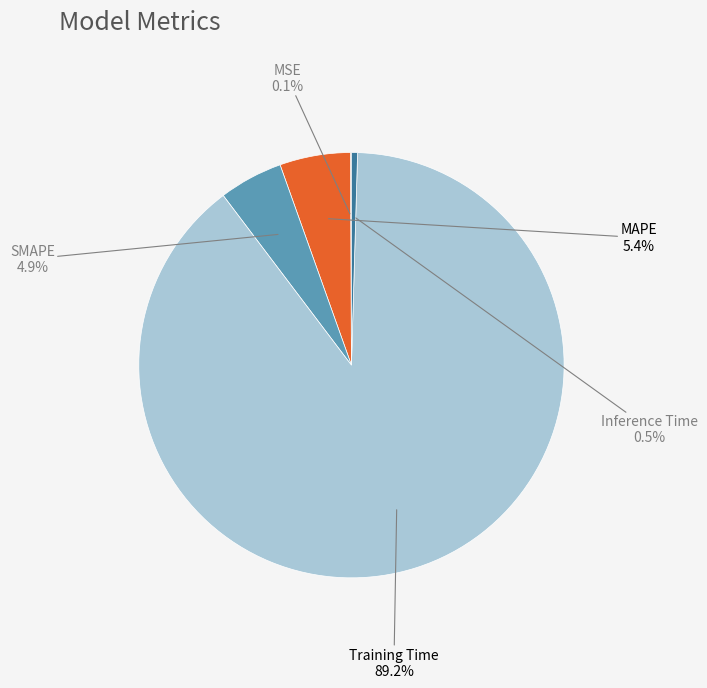

Between Training Time and Inference Time, which is larger?

Training Time